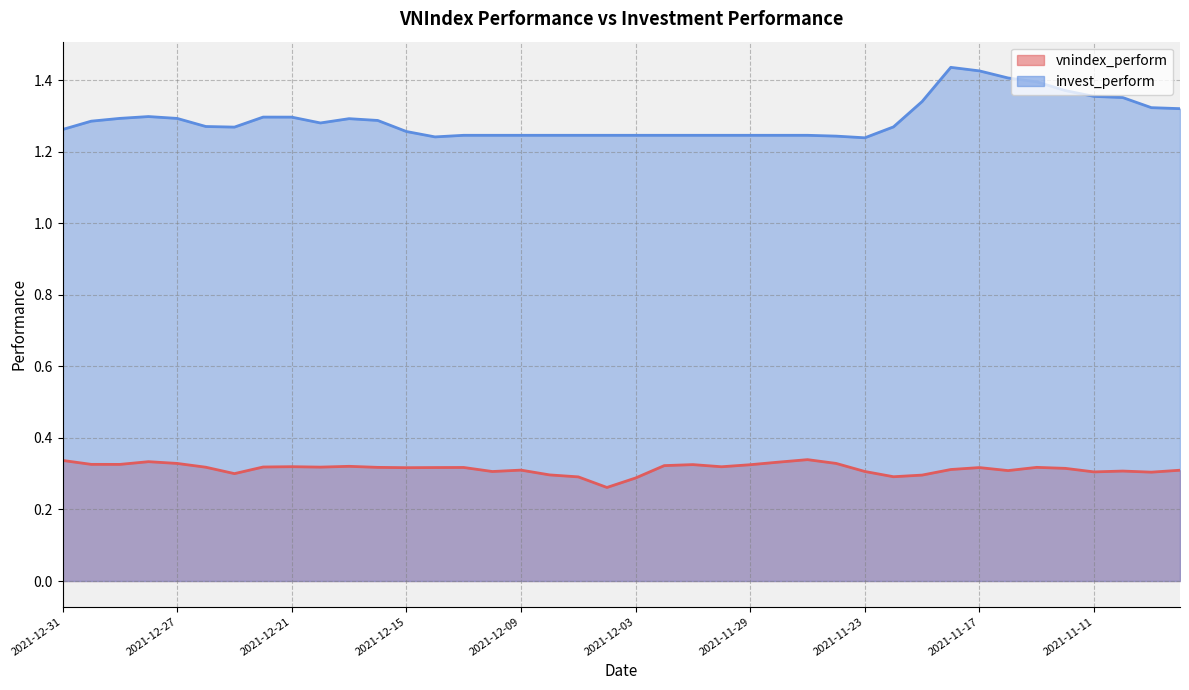

What is the label of the 14th point from the right?

2021-11-25